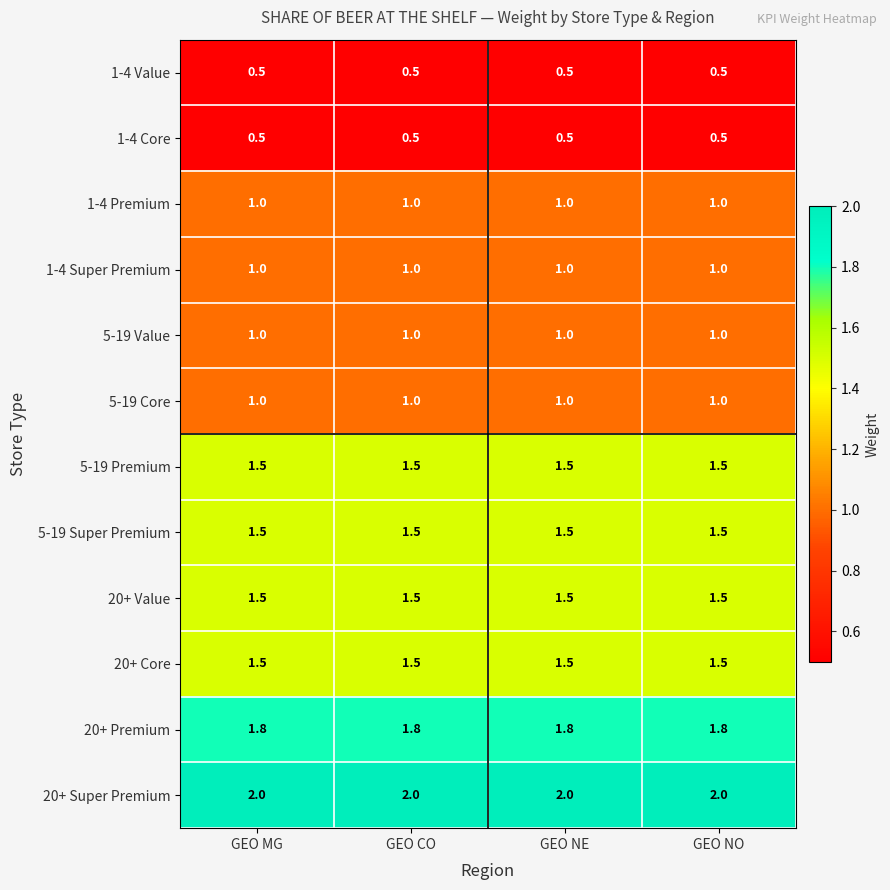

What is the greatest value displayed?

2.0